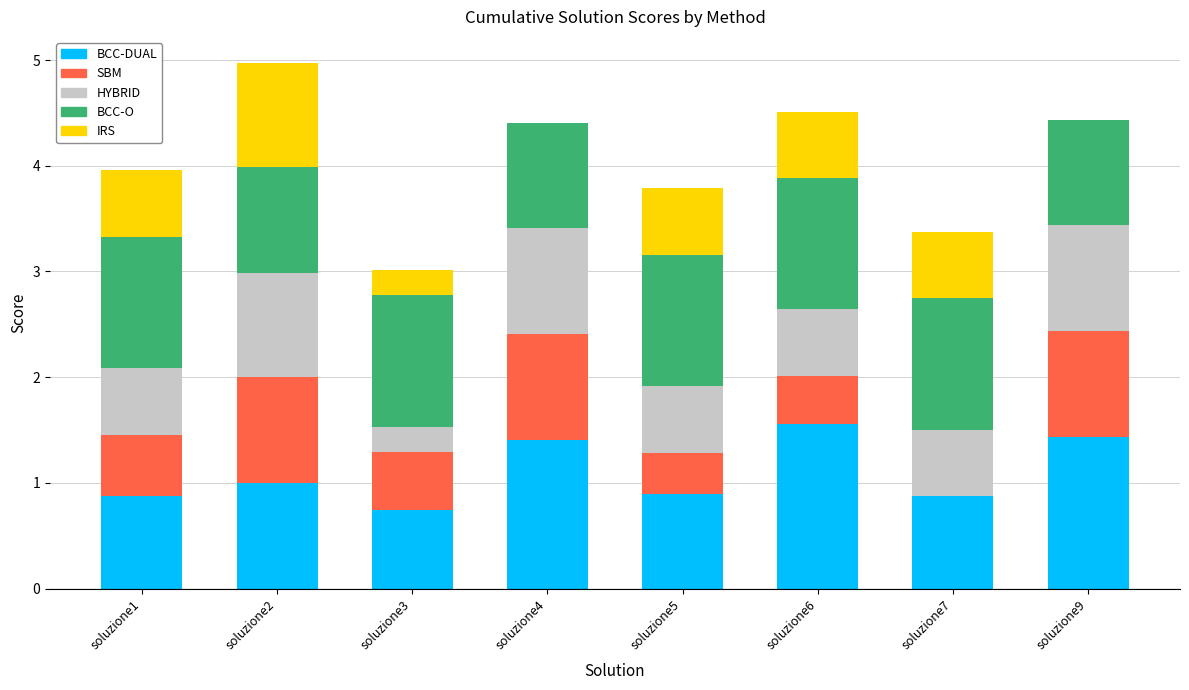

What is the sum of the BCC-DUAL values at soluzione3 and soluzione9?

2.2